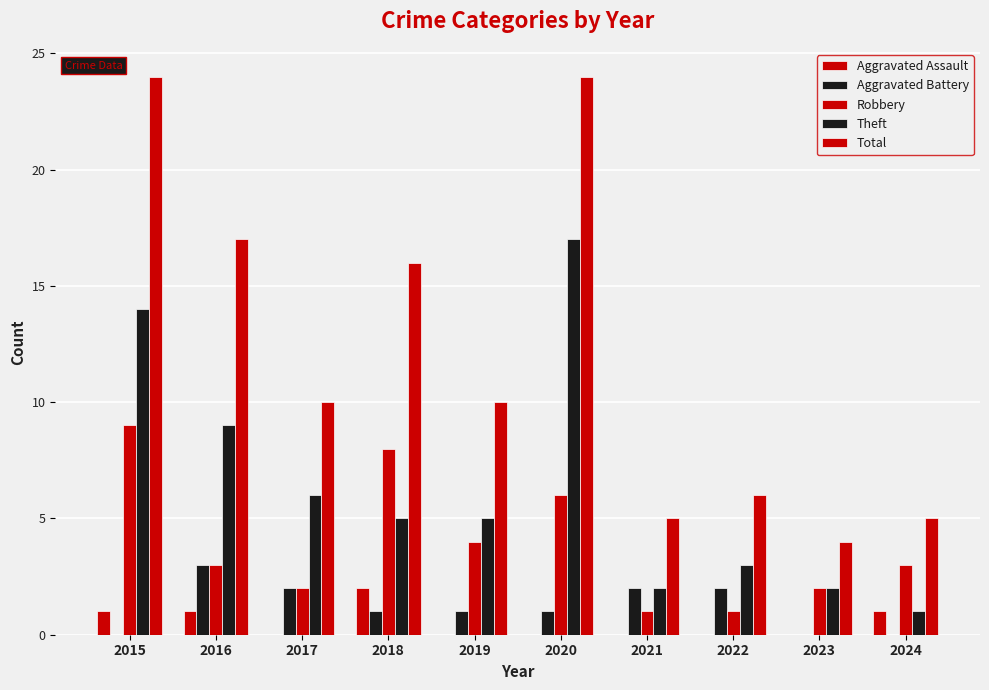

How many series are shown in this chart?

5